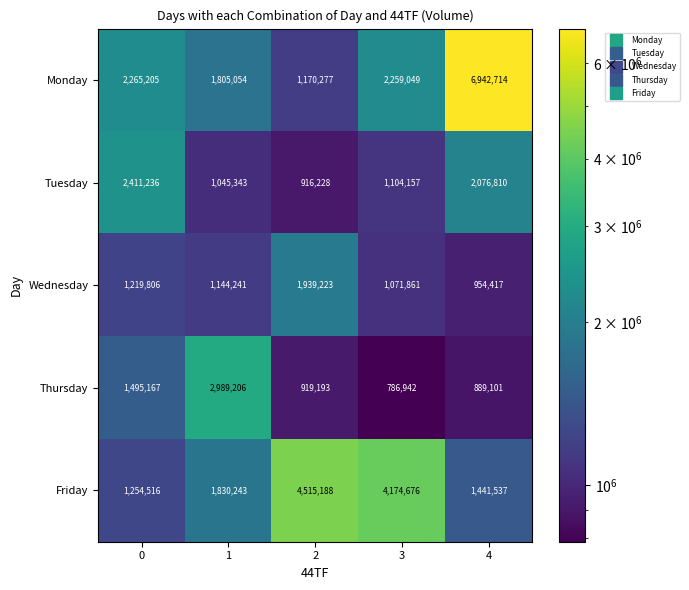

Rank the categories by Thursday value from highest to lowest.

1, 0, 2, 4, 3